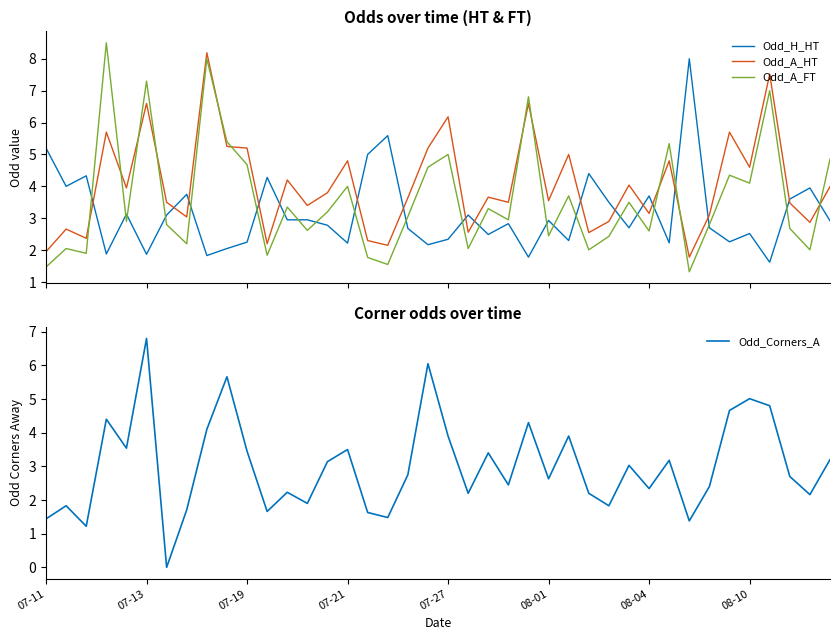

How many categories are shown in the chart?

40